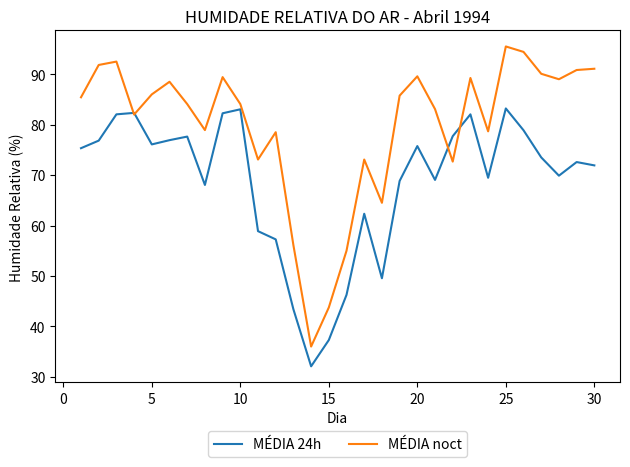

Rank the series by their average value, from highest to lowest.

MÉDIA noct, MÉDIA 24h